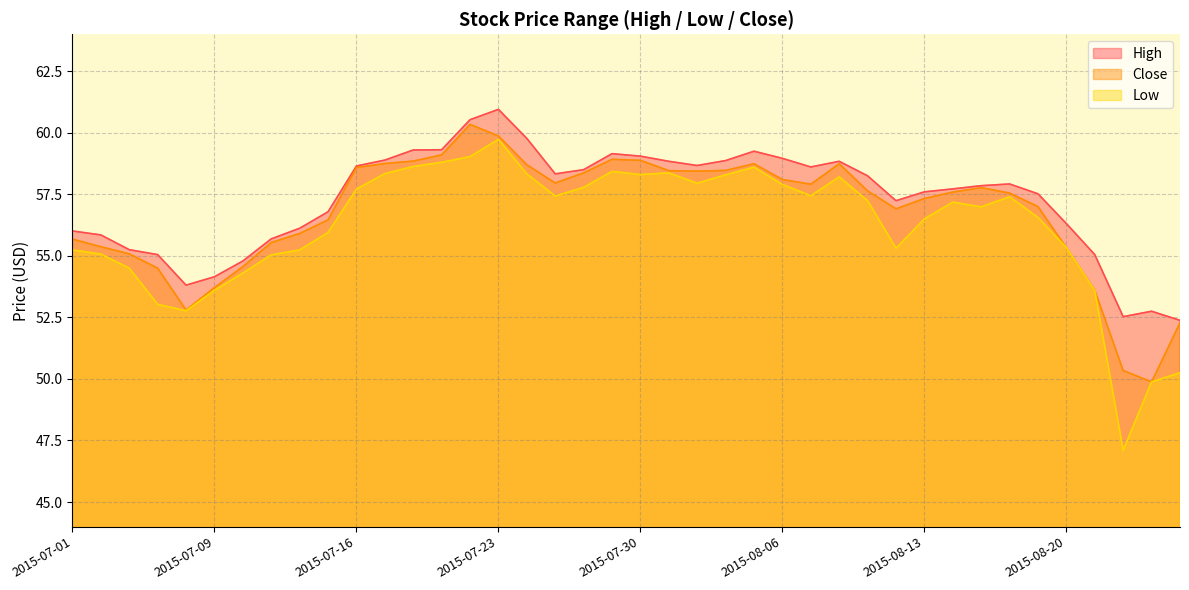

What is the label of the 39th point from the right?

2015-07-02